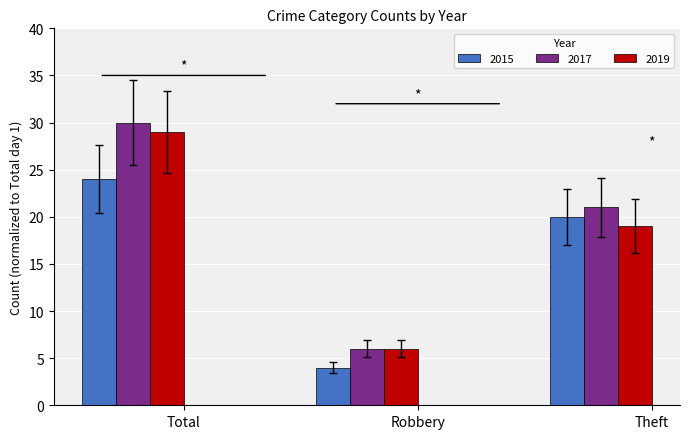

How many bars are there in each group?

3